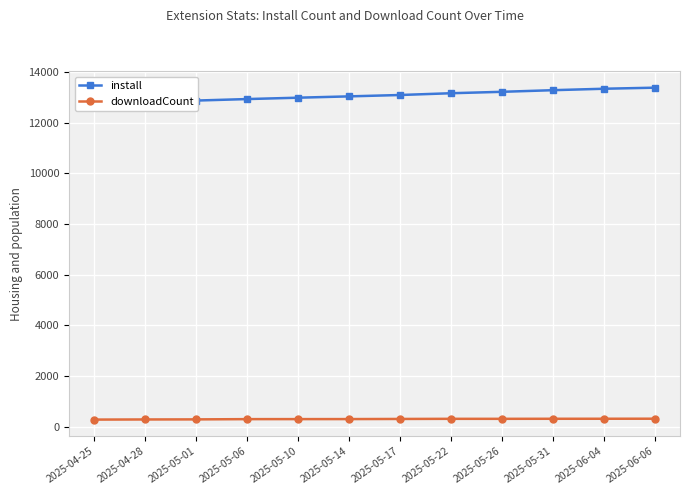

The value of install at 2025-05-01 is 12871. True or false?

True